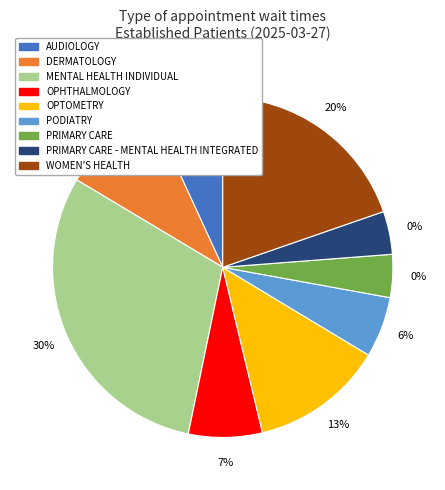

Is there any slice that represents more than half of the pie?

No